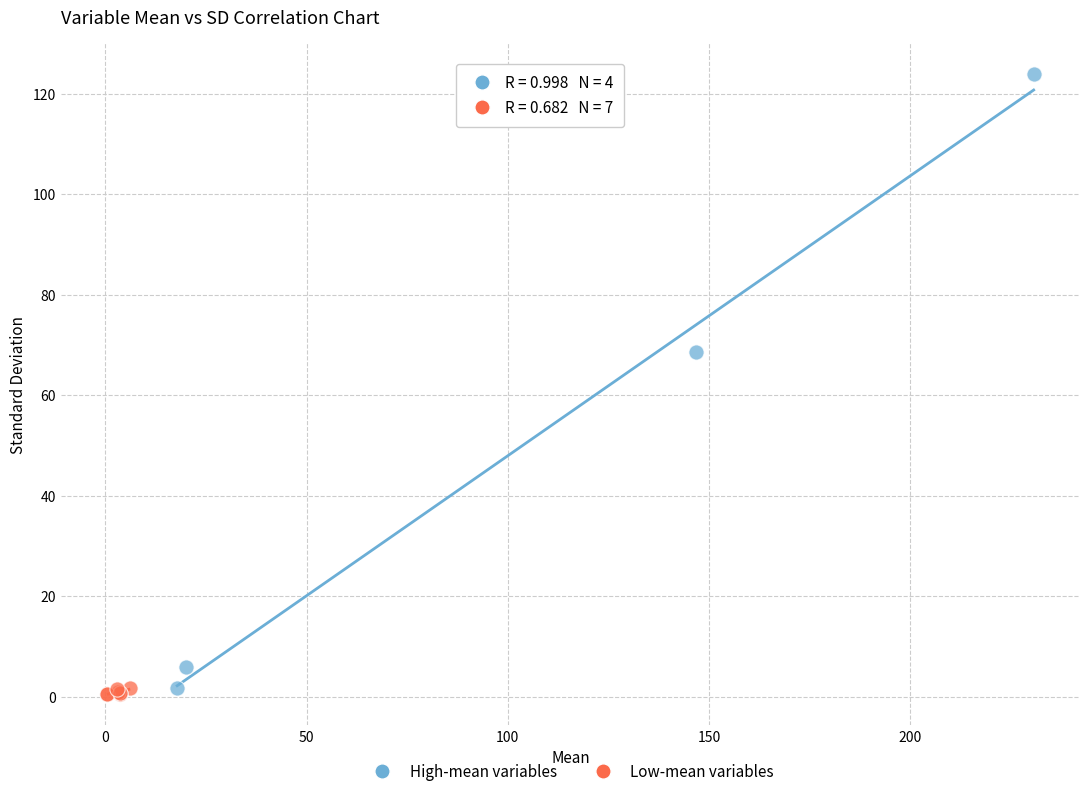

Which series reaches the maximum Y coordinate?

High-mean variables